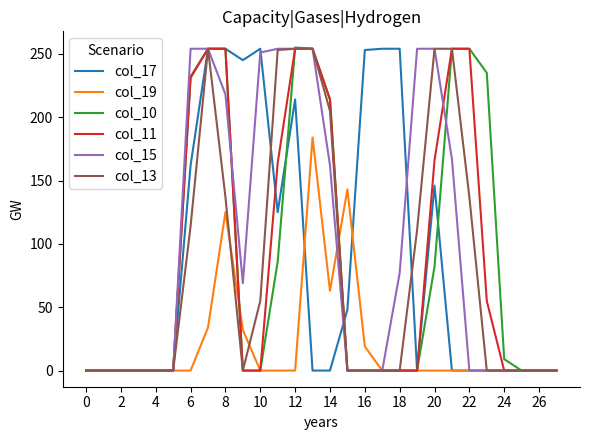

What is the highest value of the col_15 series?

254